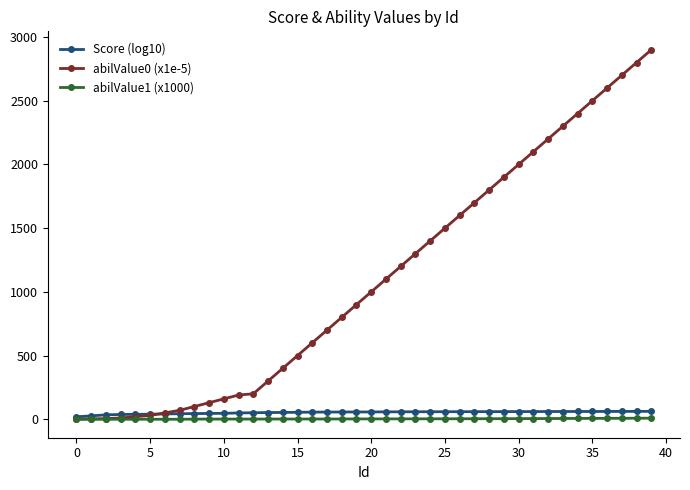

What is the maximum value shown in the chart?

2900.0